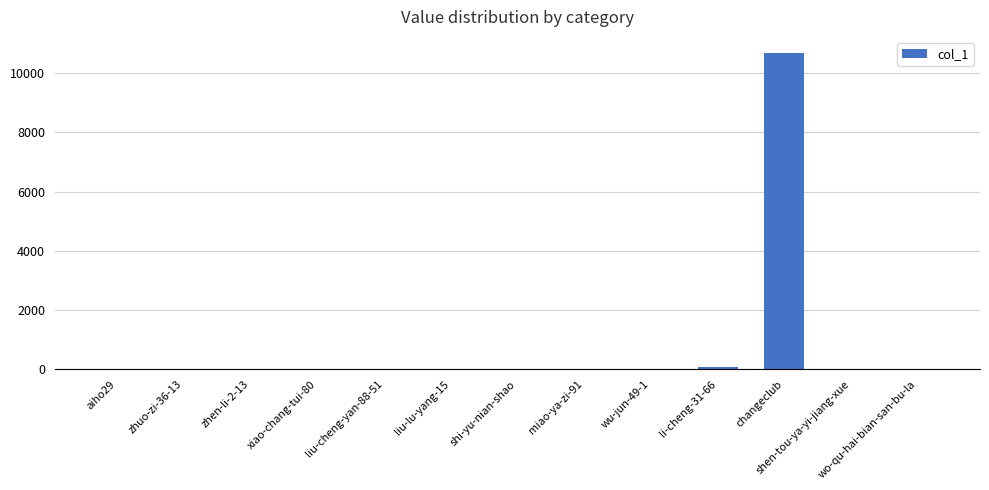

How many distinct data groups are displayed?

1